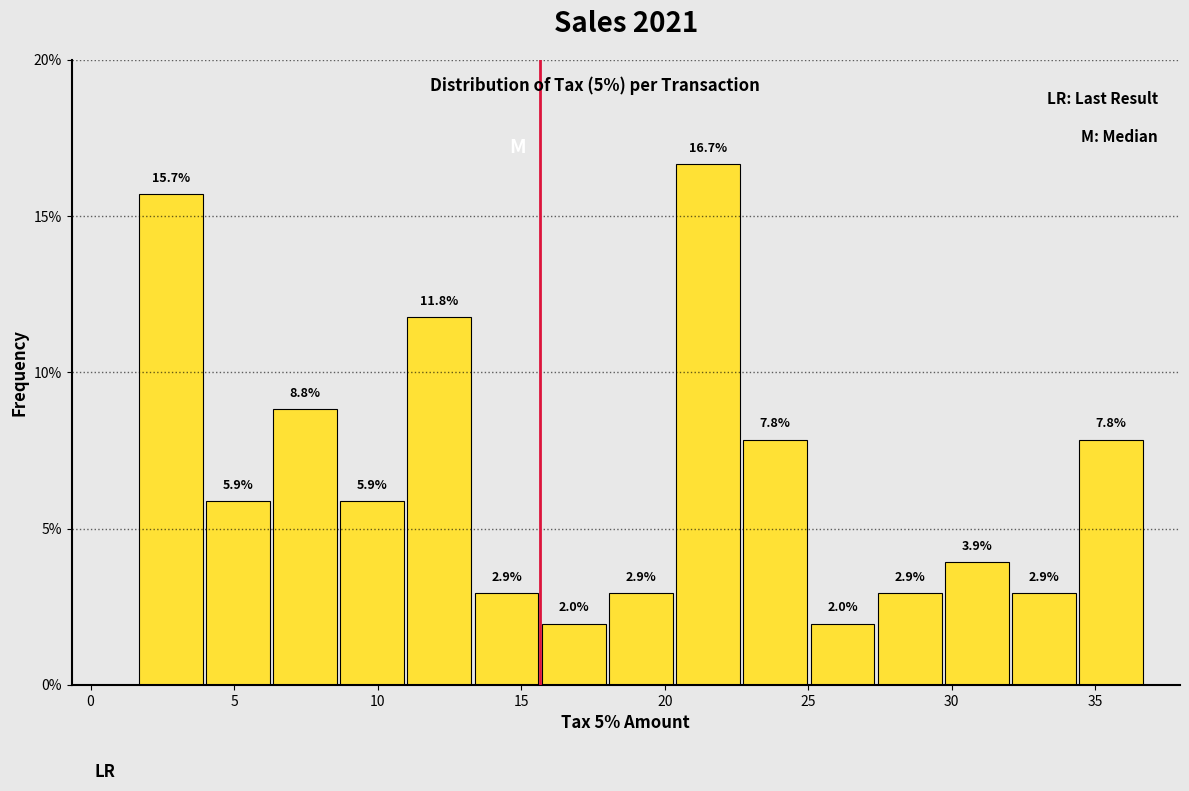

Over which range of the x-axis is the bar tallest?

20.5 to 22.5